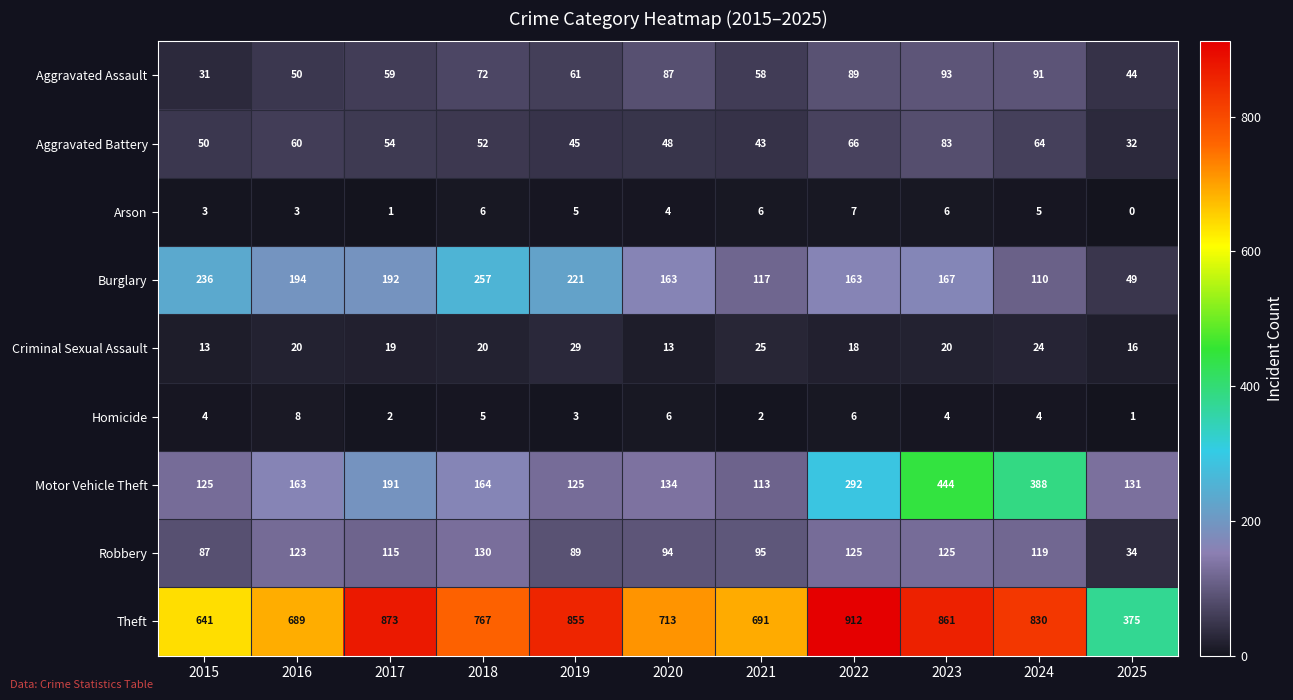

What is the lowest value of the Criminal Sexual Assault series?

13